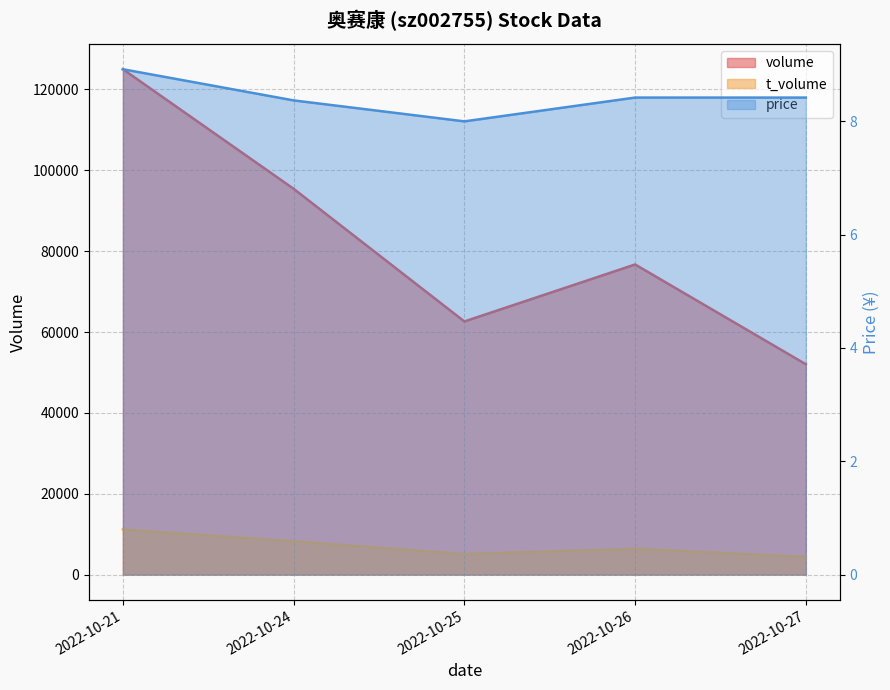

What is the difference between the second highest and second lowest values in the t_volume series?

3147.0